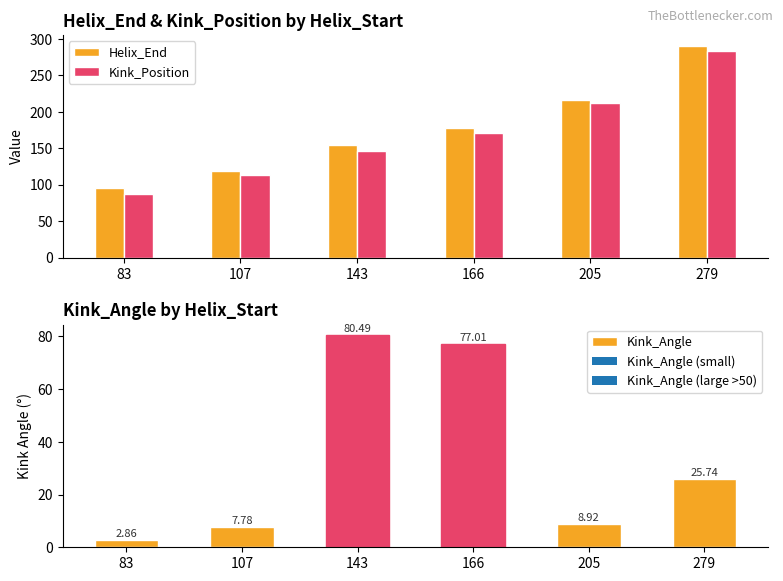

Which series has the largest total across all categories?

Helix_End